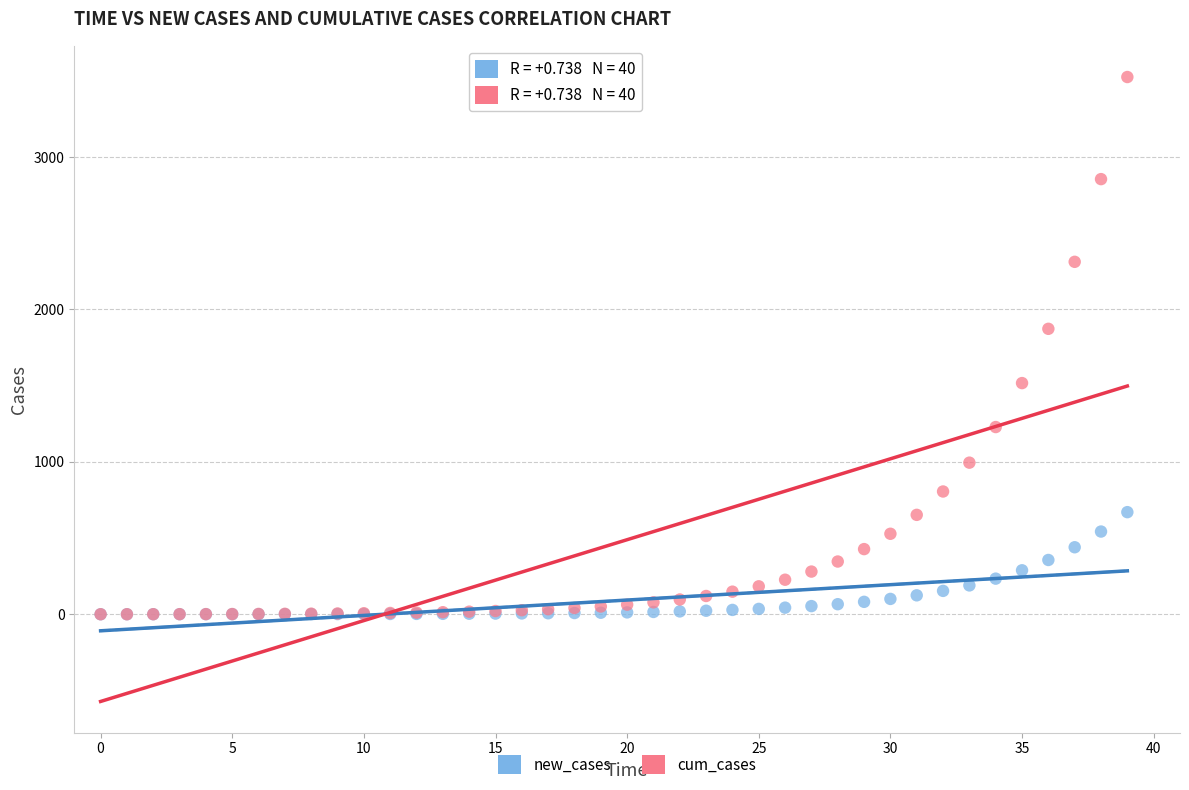

Across all series, what Y value is closest to 1762?

1873.2